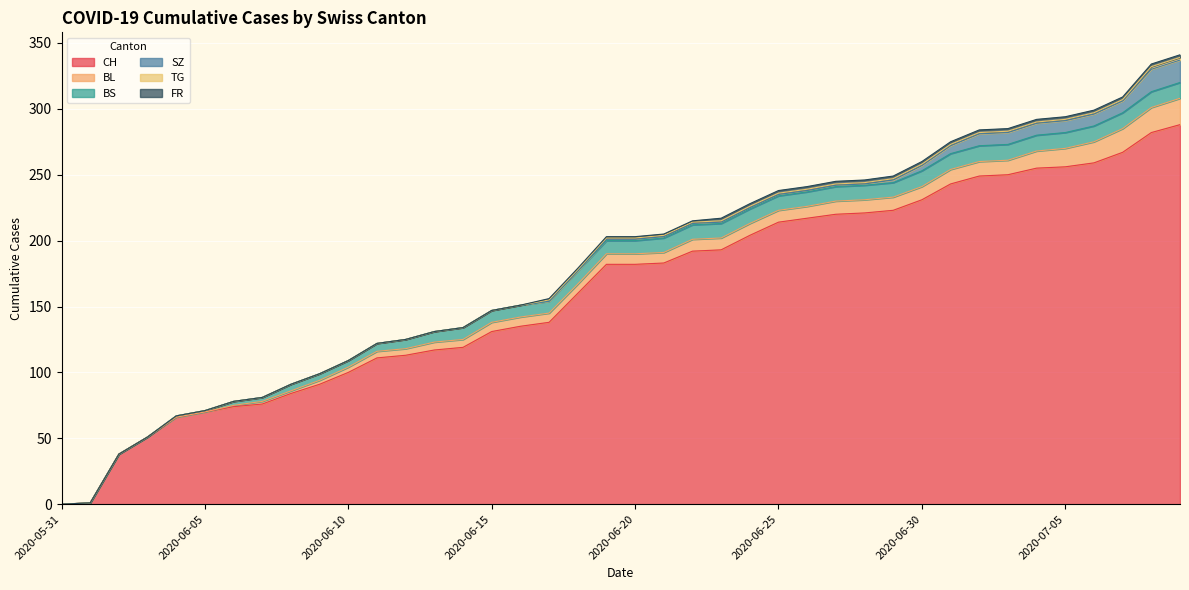

What is the label of the 34th point from the right?

2020-06-06